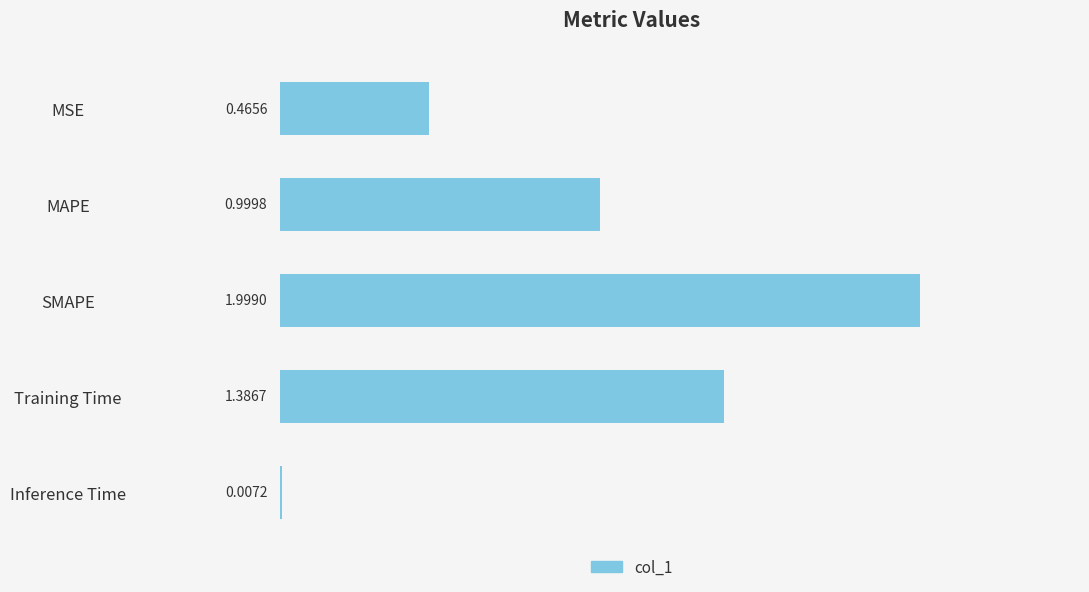

Between MAPE and Inference Time, which is larger?

MAPE